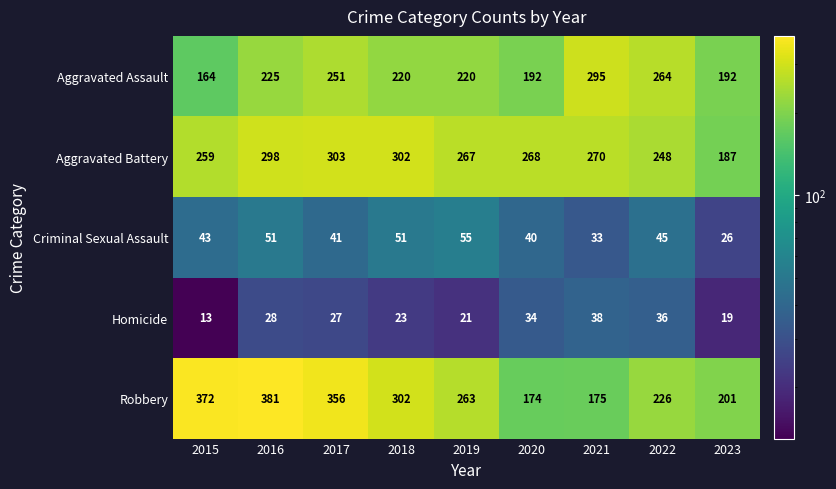

What is the difference between the second highest and minimum values in the Criminal Sexual Assault series?

25